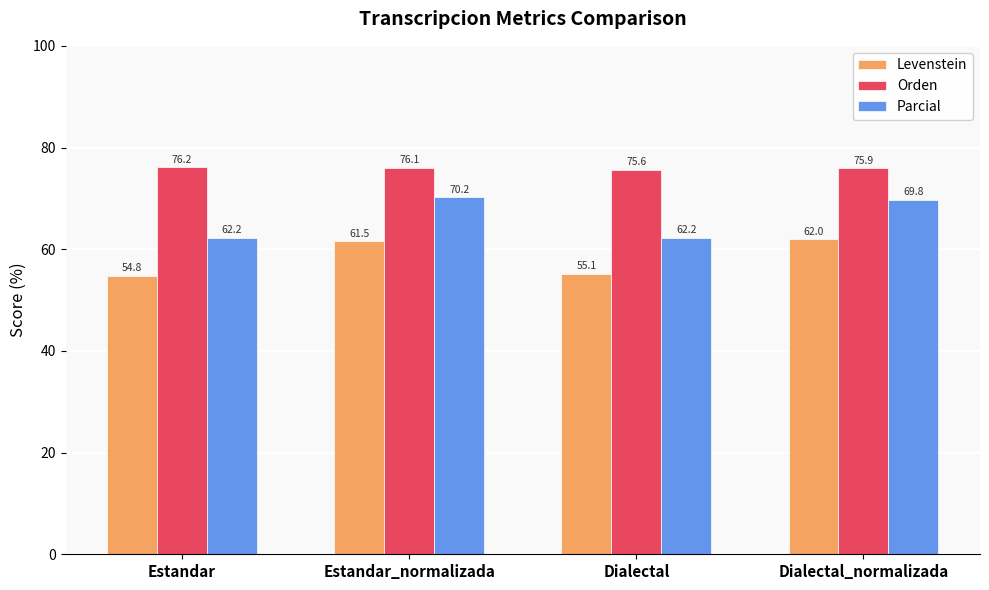

How many values in the Parcial series exceed 69?

2